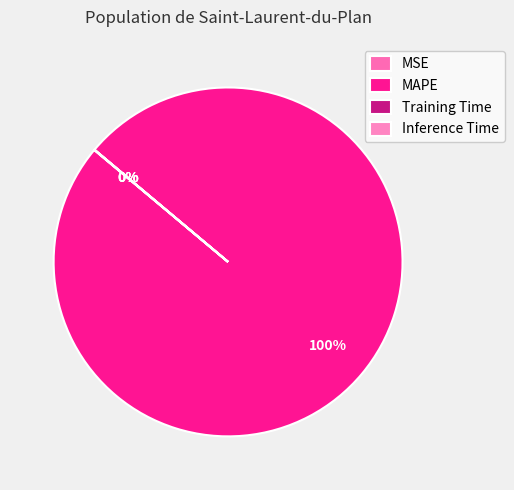

Is it true that MAPE is 100% of the pie?

True